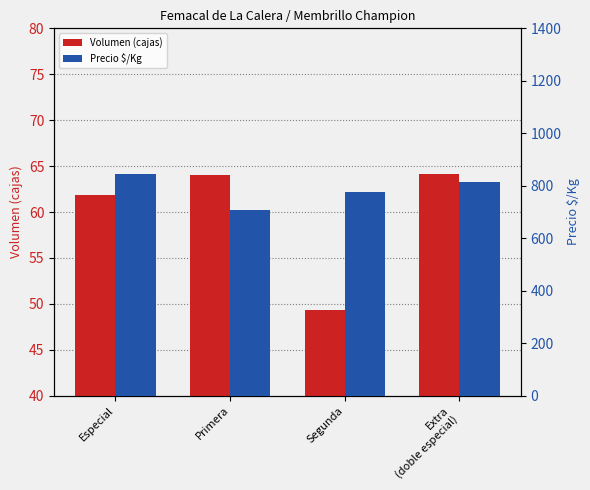

At which label does Volumen (cajas) first exceed 64?

Extra
(doble especial)